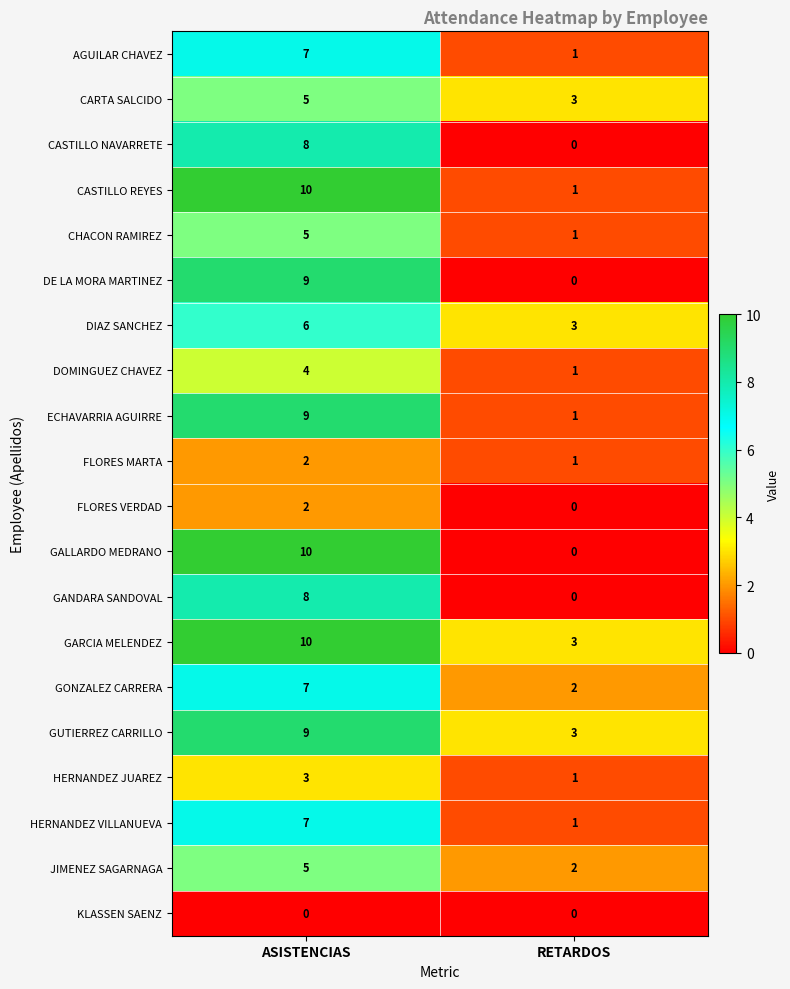

What is the difference between the highest and lowest values at RETARDOS?

3